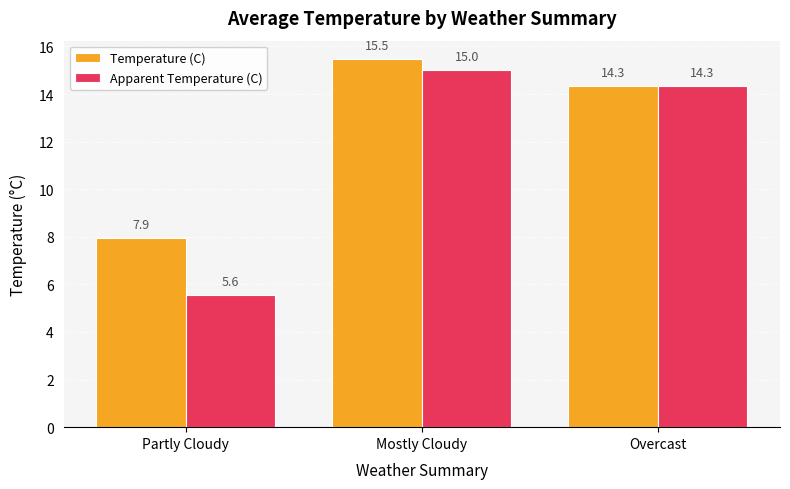

What is the total value across all series at Partly Cloudy?

13.5